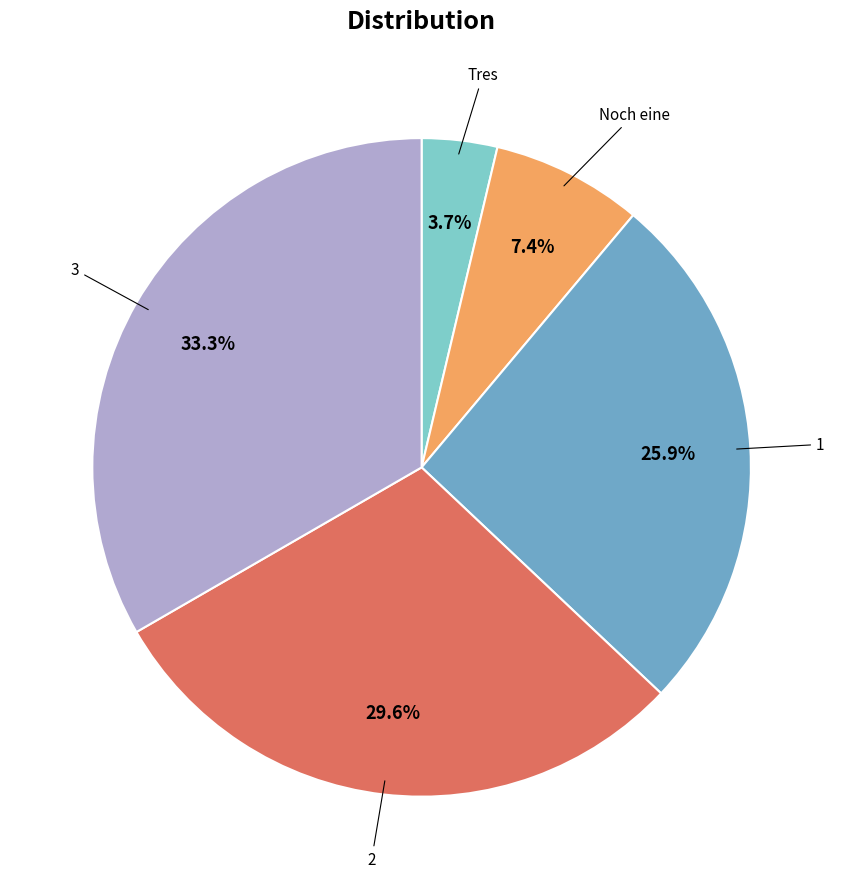

Does any single category account for the majority?

No